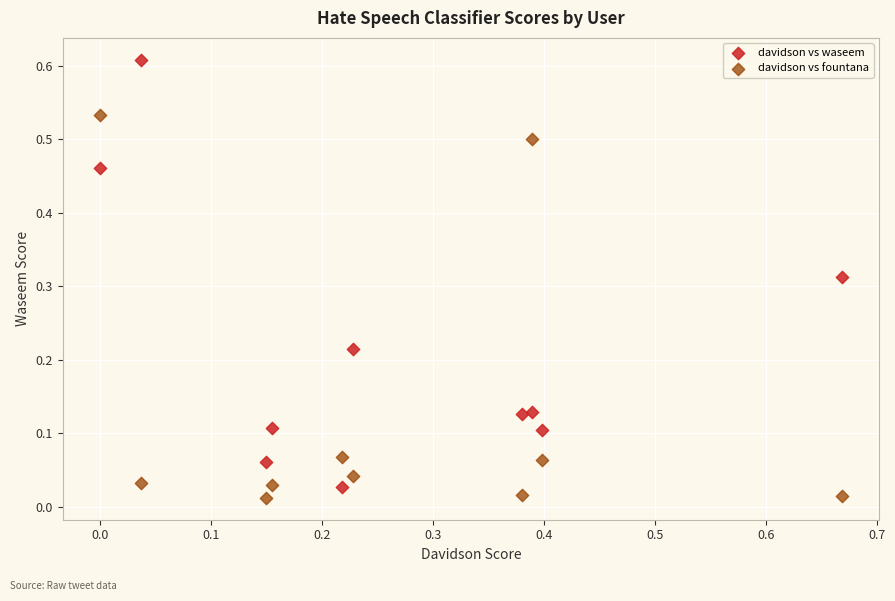

Which series reaches the minimum Y coordinate?

davidson vs fountana